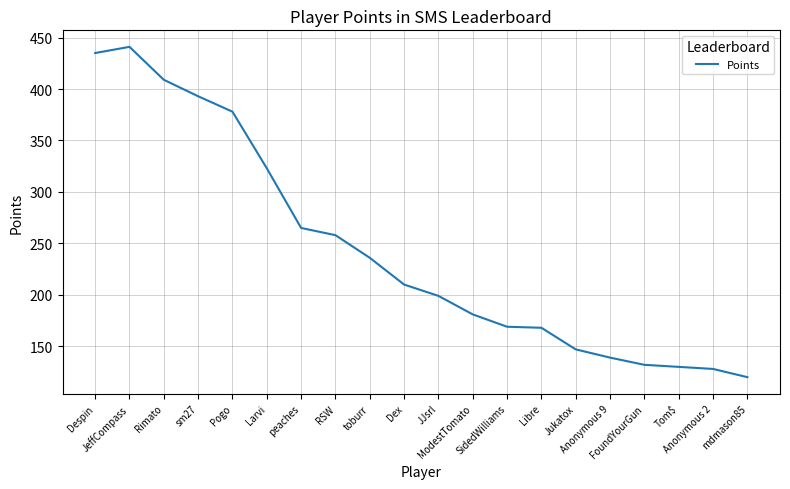

What is the difference between the values at mdmason85 and peaches?

145